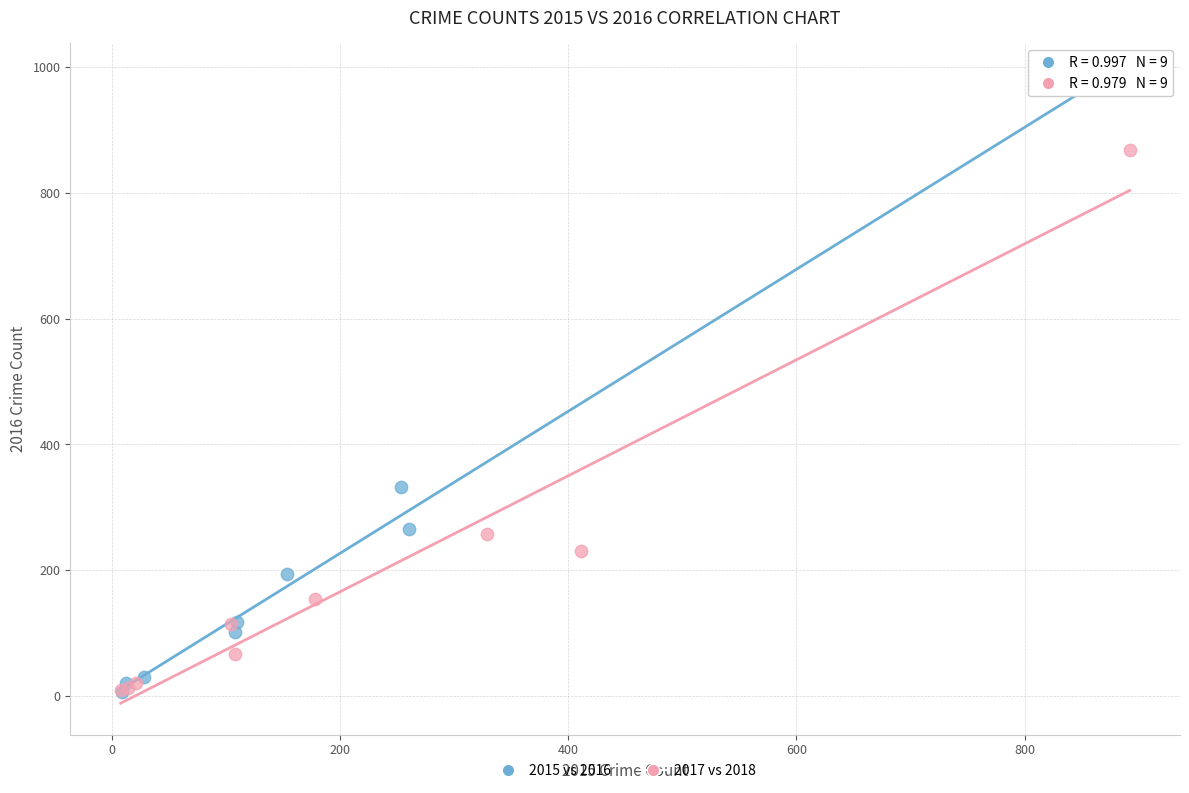

Which series has the largest Y range (max minus min)?

2015 vs 2016